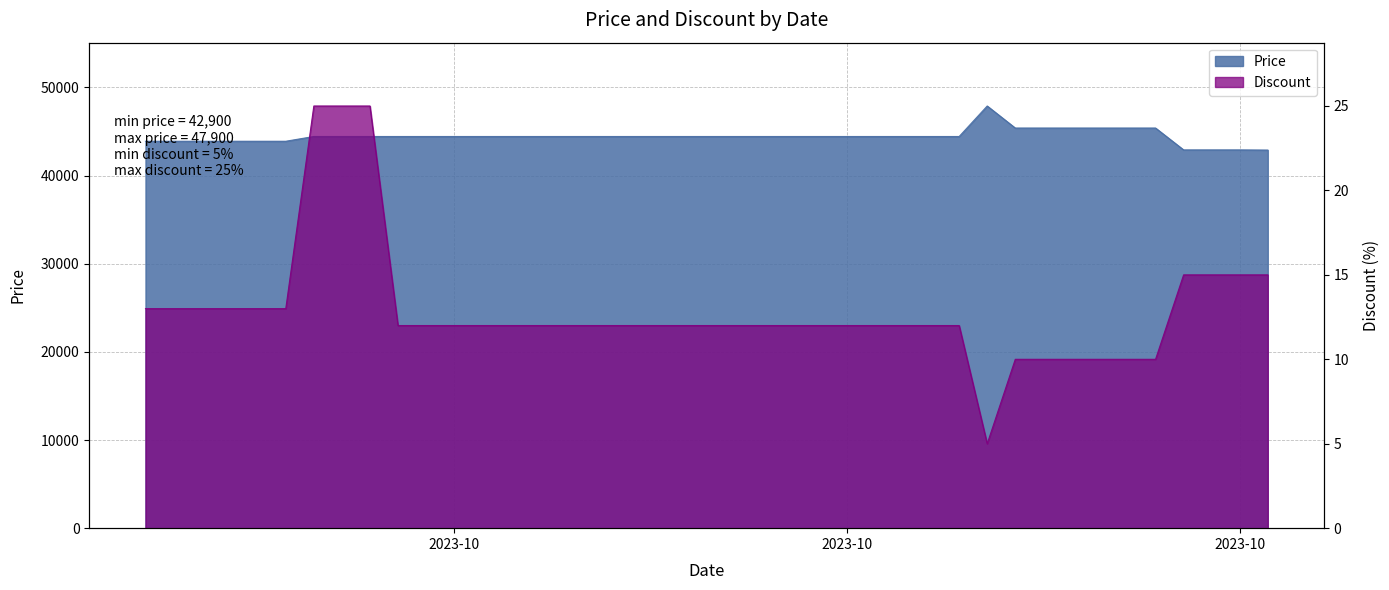

Rank the categories by Discount value from lowest to highest.

2023-10-22, 2023-10-23, 2023-10-24, 2023-10-25, 2023-10-26, 2023-10-27, 2023-10-28, 2023-10-01, 2023-10-02, 2023-10-03, 2023-10-04, 2023-10-05, 2023-10-06, 2023-10-08, 2023-10-09, 2023-10-10, 2023-10-11, 2023-10-12, 2023-10-13, 2023-10-14, 2023-10-15, 2023-10-16, 2023-10-17, 2023-10-18, 2023-10-19, 2023-10-20, 2023-10-21, 2023-09-22, 2023-09-23, 2023-09-24, 2023-09-25, 2023-09-26, 2023-09-27, 2023-10-29, 2023-10-30, 2023-10-31, 2023-11-01, 2023-09-28, 2023-09-29, 2023-09-30